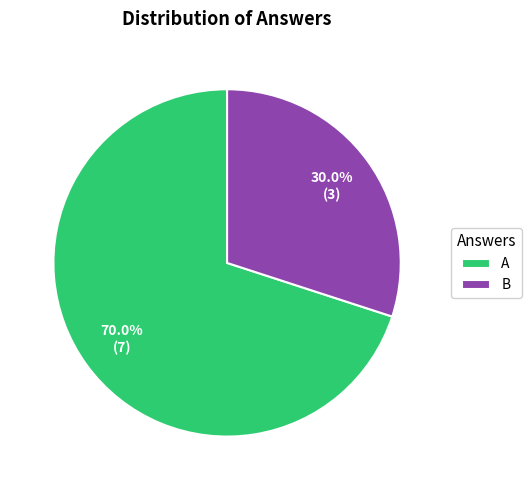

What is the majority slice?

A